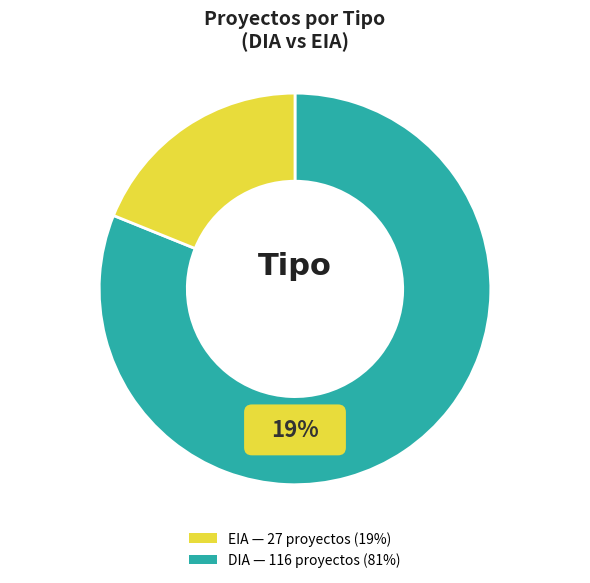

Which category accounts for the majority?

DIA